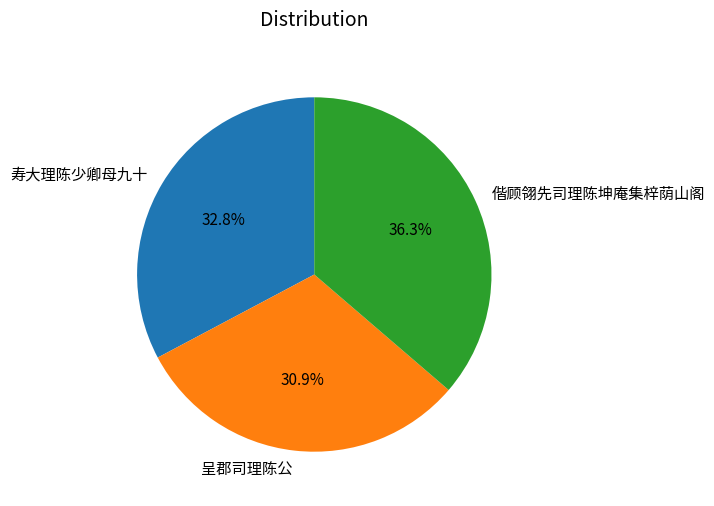

True or false: 呈郡司理陈公 accounts for 31% of the total.

True